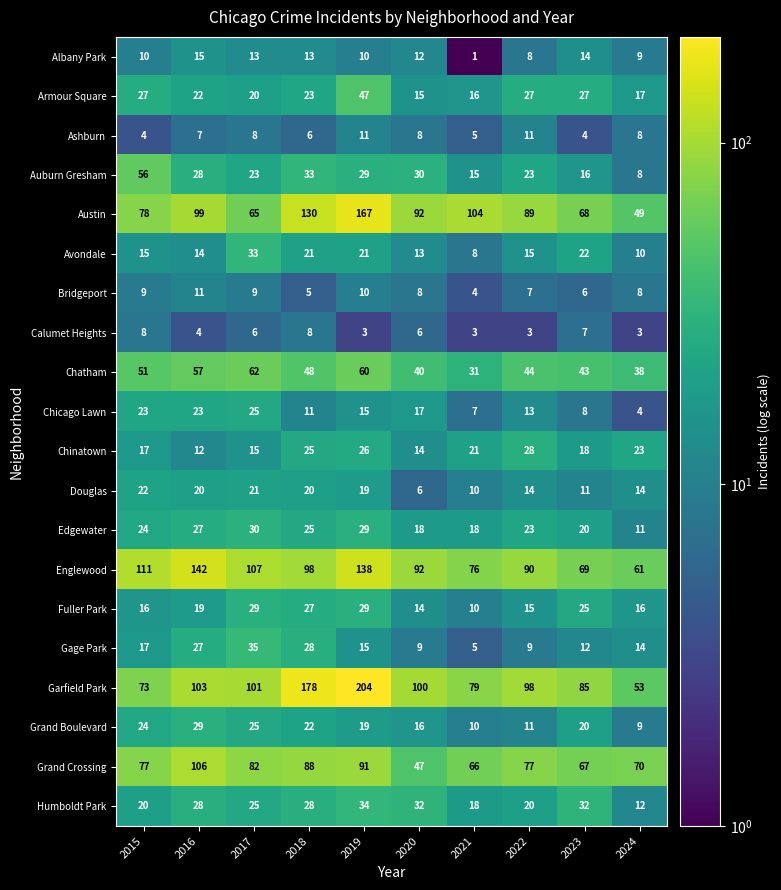

Where does the Grand Boulevard series first go above 20?

2015